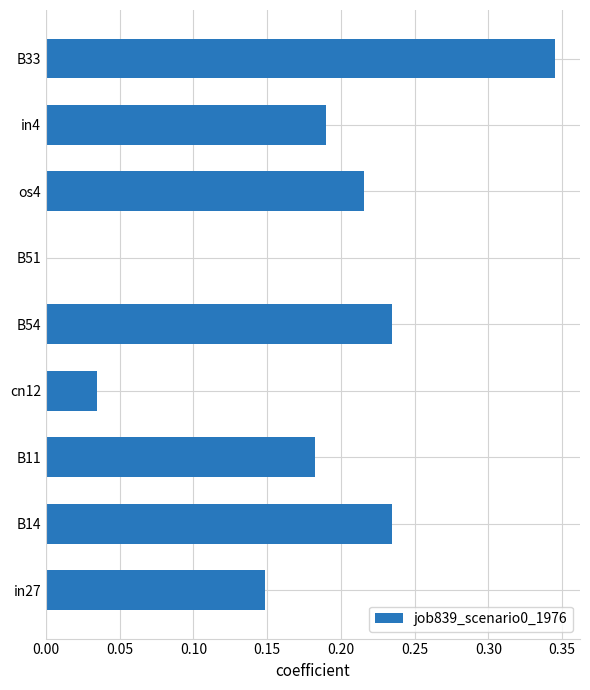

What is the sum of all values?

1.6